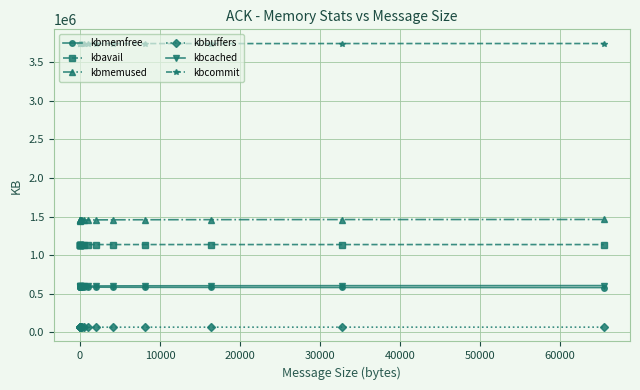

What is the maximum value for kbmemused?

1461951.3